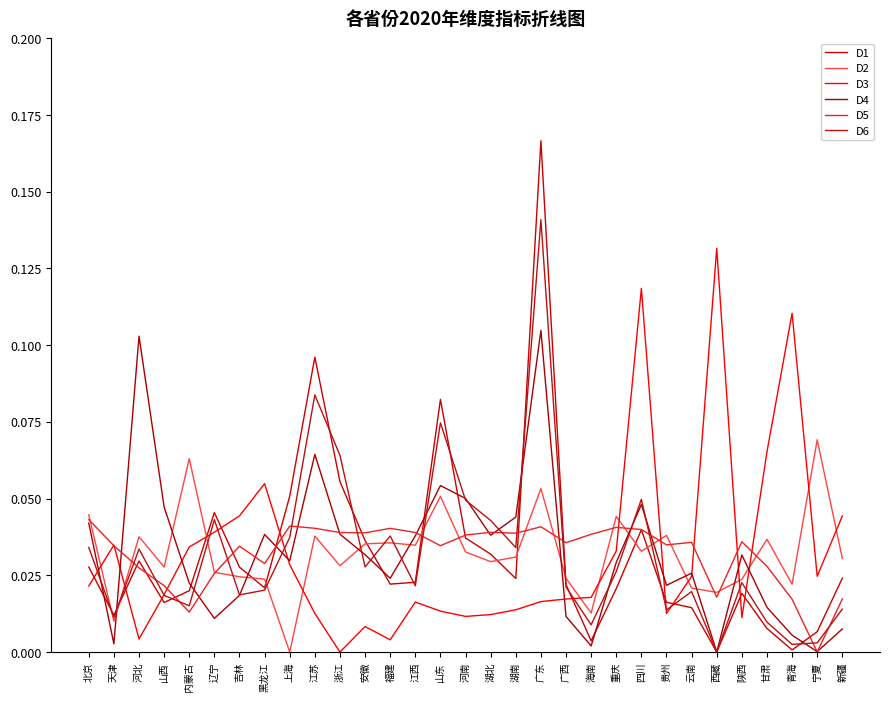

Is this an area chart (filled region under the line)?

No